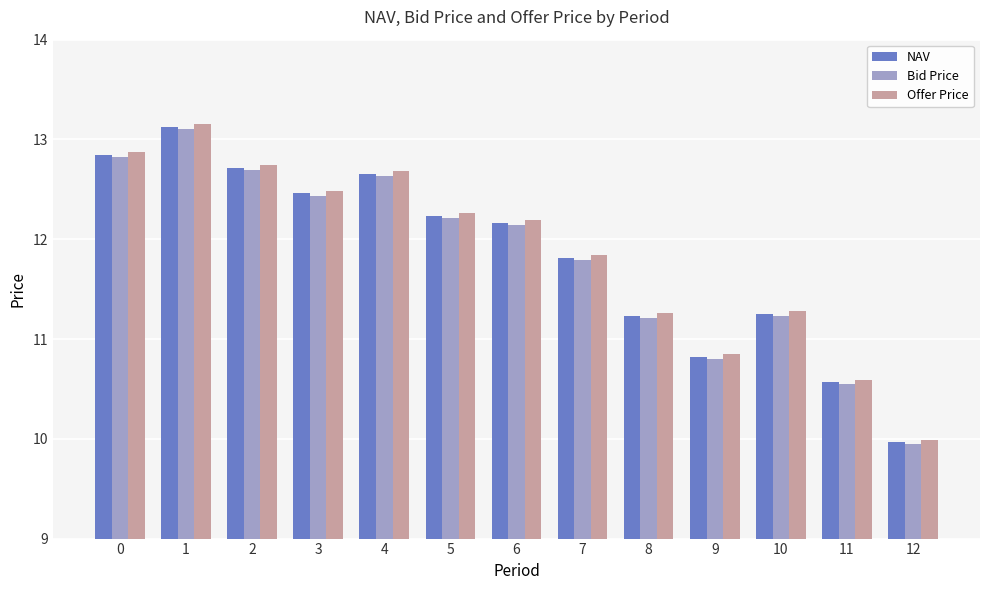

Which series has the widest spread of values?

Offer Price